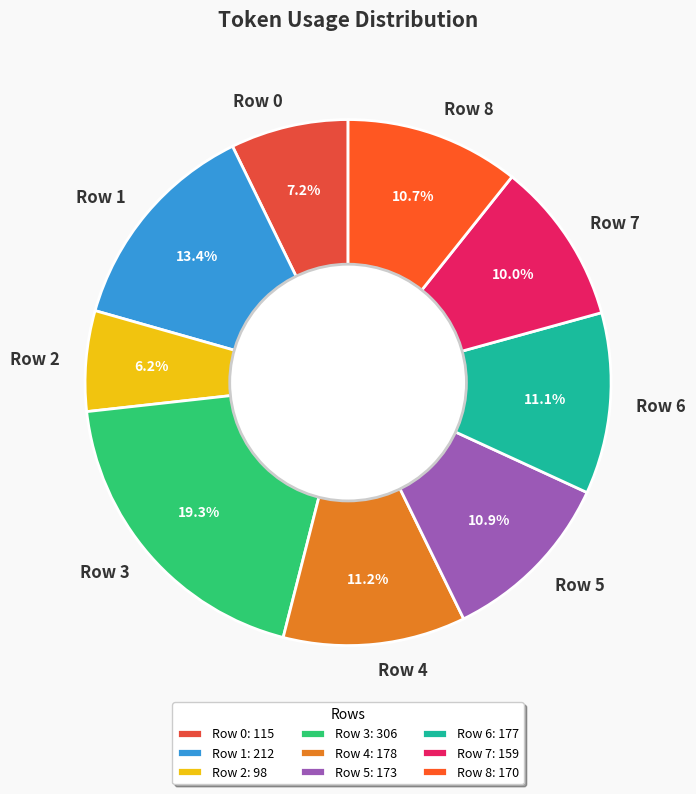

Count the number of slices in the pie.

9